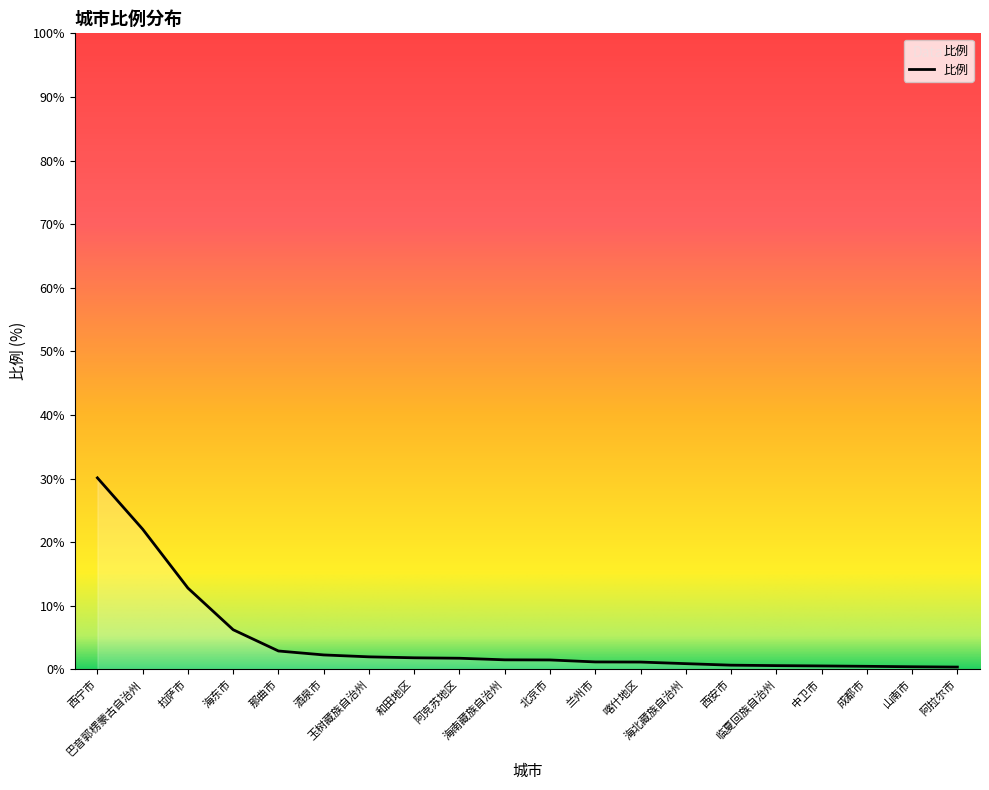

What is the greatest value displayed?

30.1